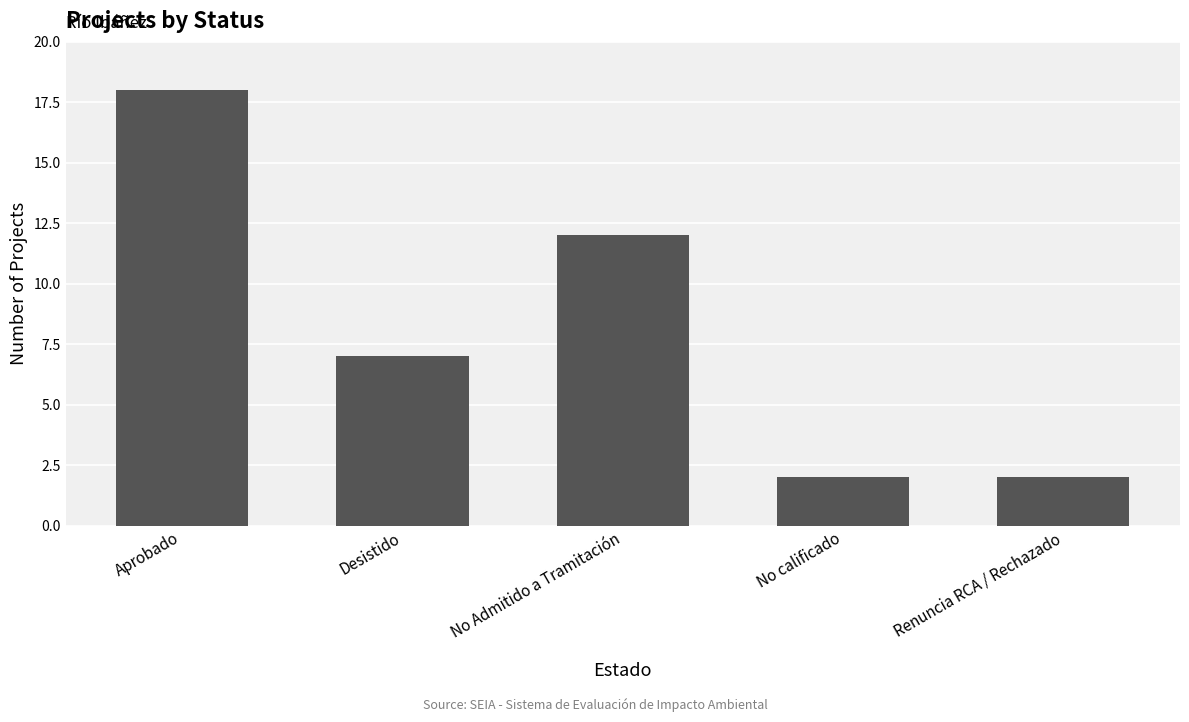

Where does the data first go above 7?

Aprobado